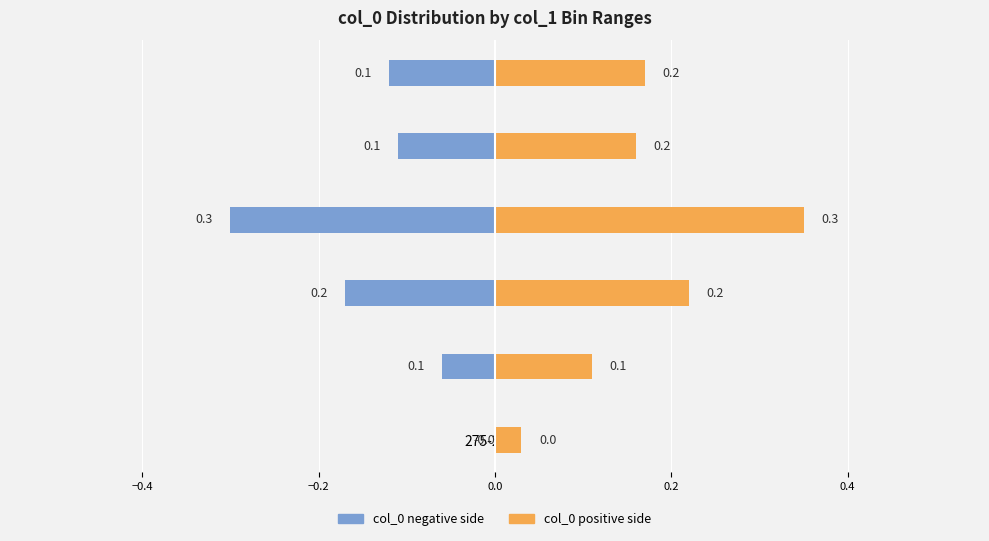

Rank the series by their average value, from highest to lowest.

col_0 positive side, col_0 negative side